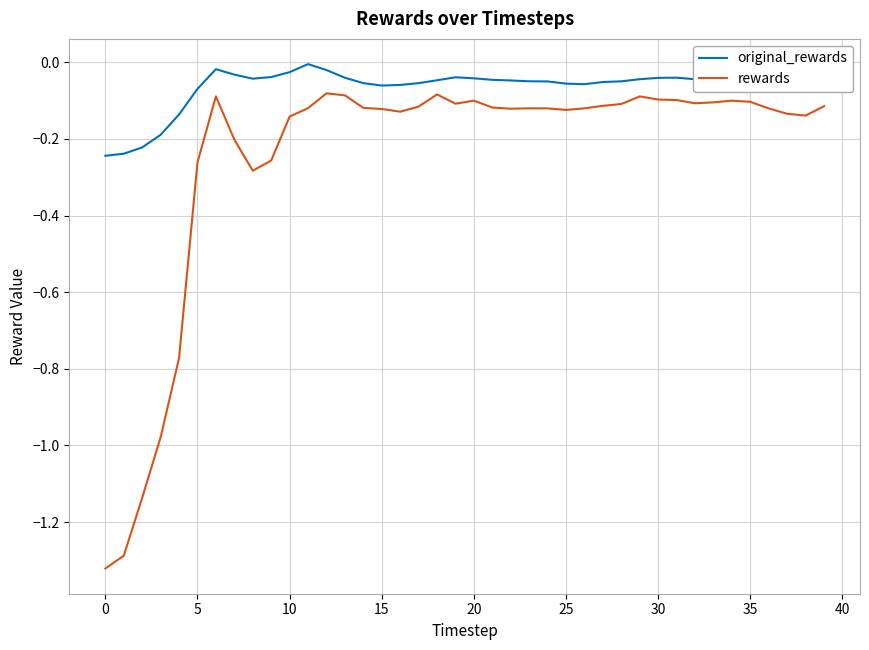

True or false: original_rewards and rewards cross at least once.

False